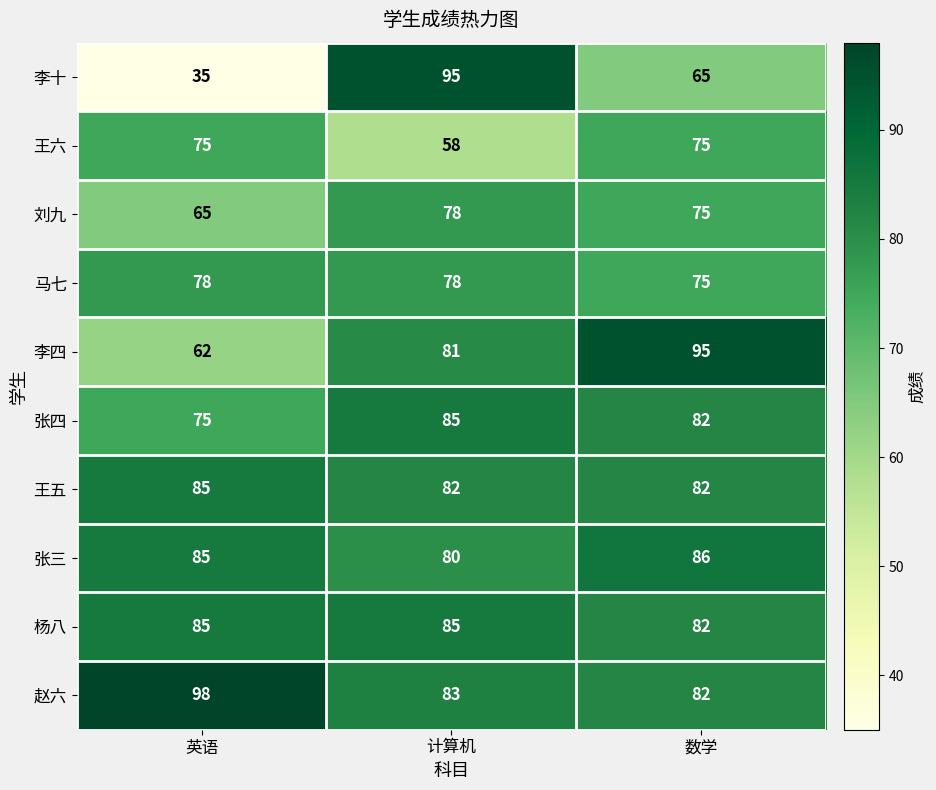

At which category does the chart reach its minimum across all series?

英语